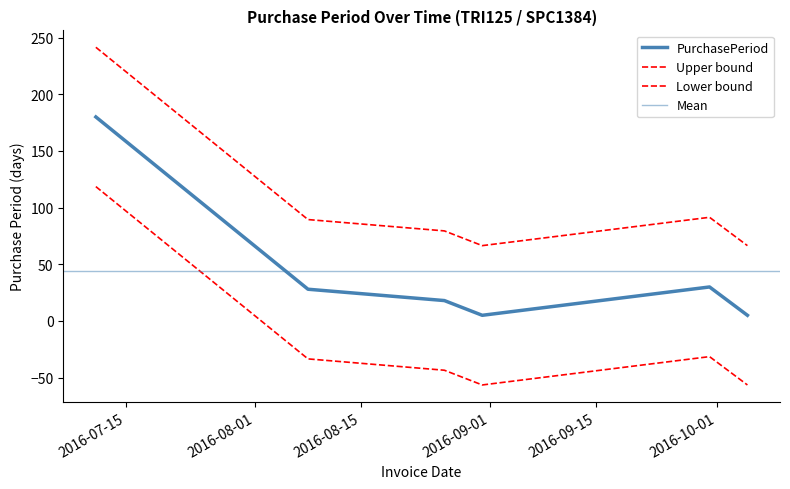

List the labels in order of value, smallest first.

2016-08-31, 2016-10-05, 2016-08-26, 2016-08-08, 2016-09-30, 2016-07-11